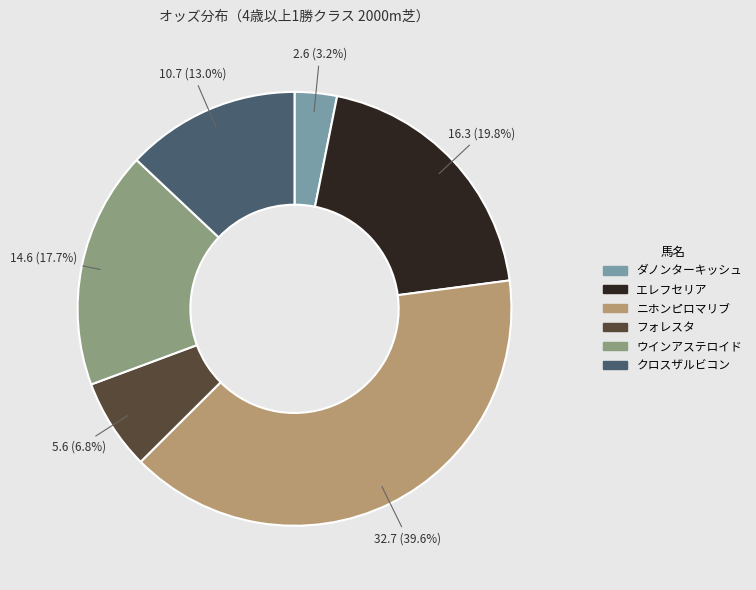

To the nearest percent, what is the average slice percentage?

17%